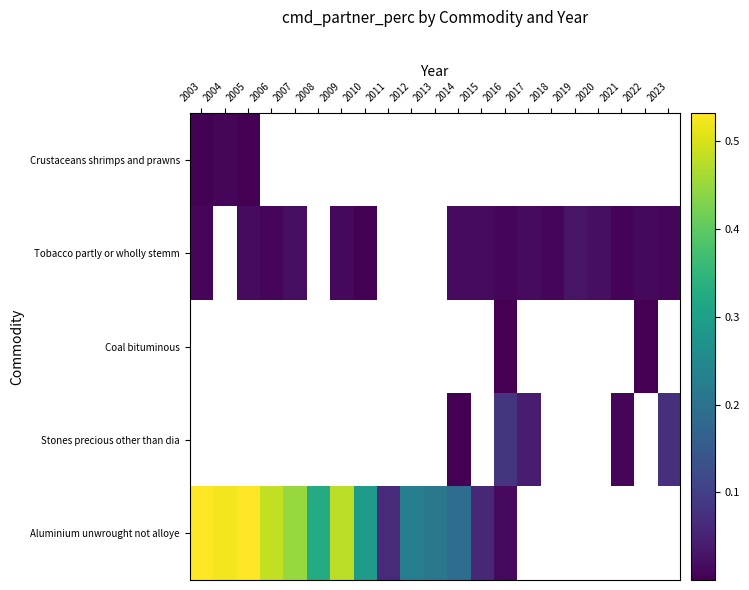

Which series has the largest range (max minus min)?

Aluminium unwrought not alloye